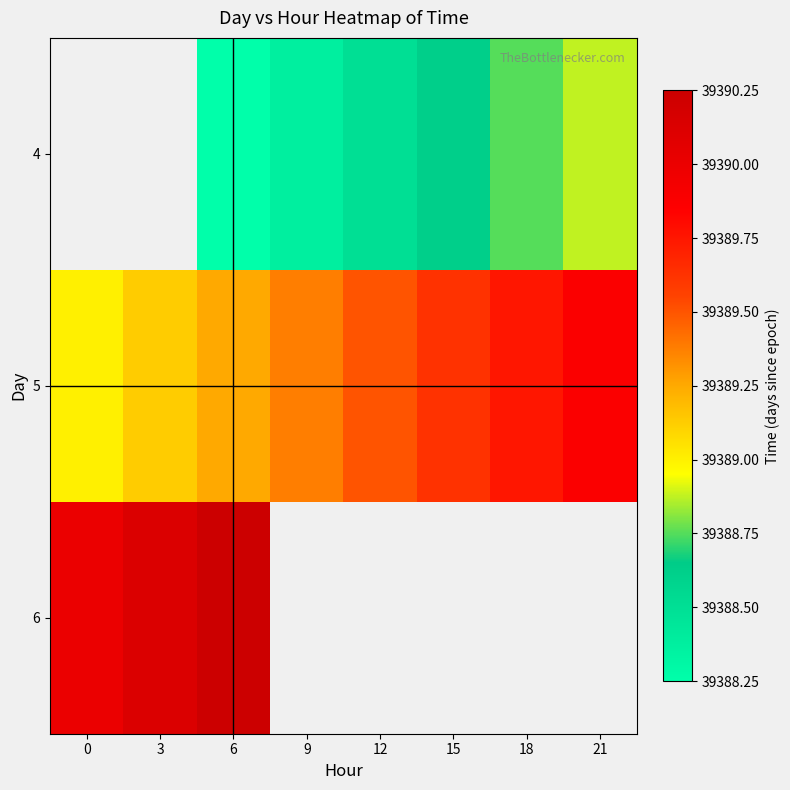

Is the value of 5 at 6 greater than the value of 6 at 6?

No